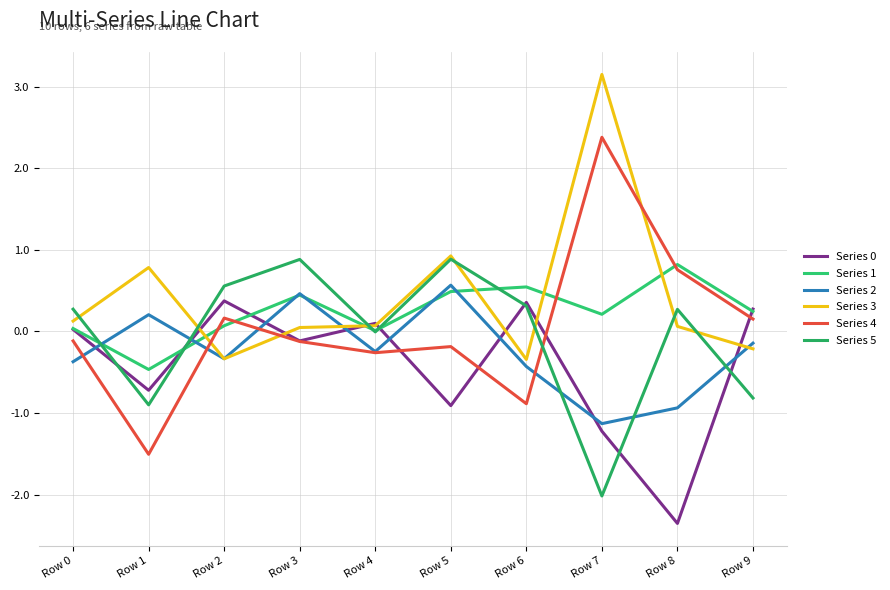

Which series changed the most between Row 1 and Row 9?

Series 4